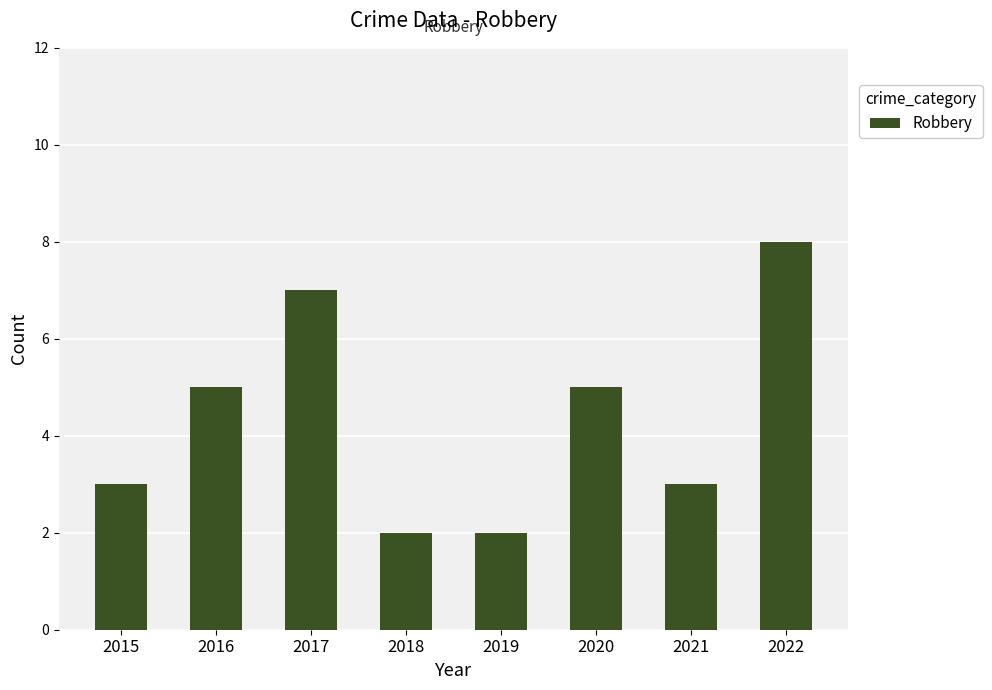

Between 2016 and 2018, which is larger?

2016